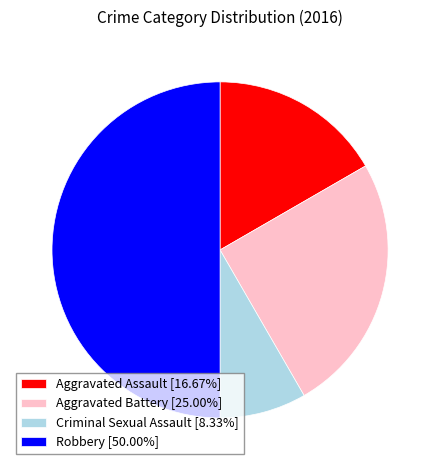

Which slice is the smallest?

Criminal Sexual Assault